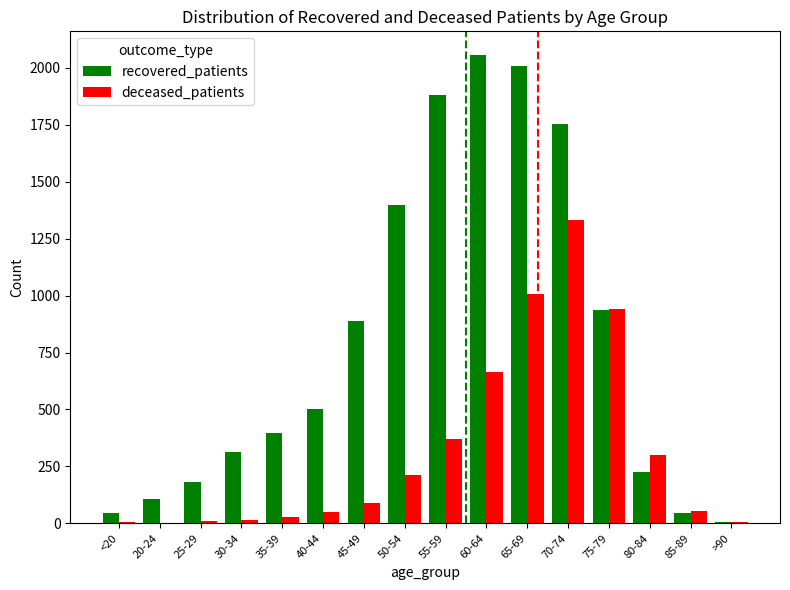

At which label does deceased_patients reach its peak?

70-74